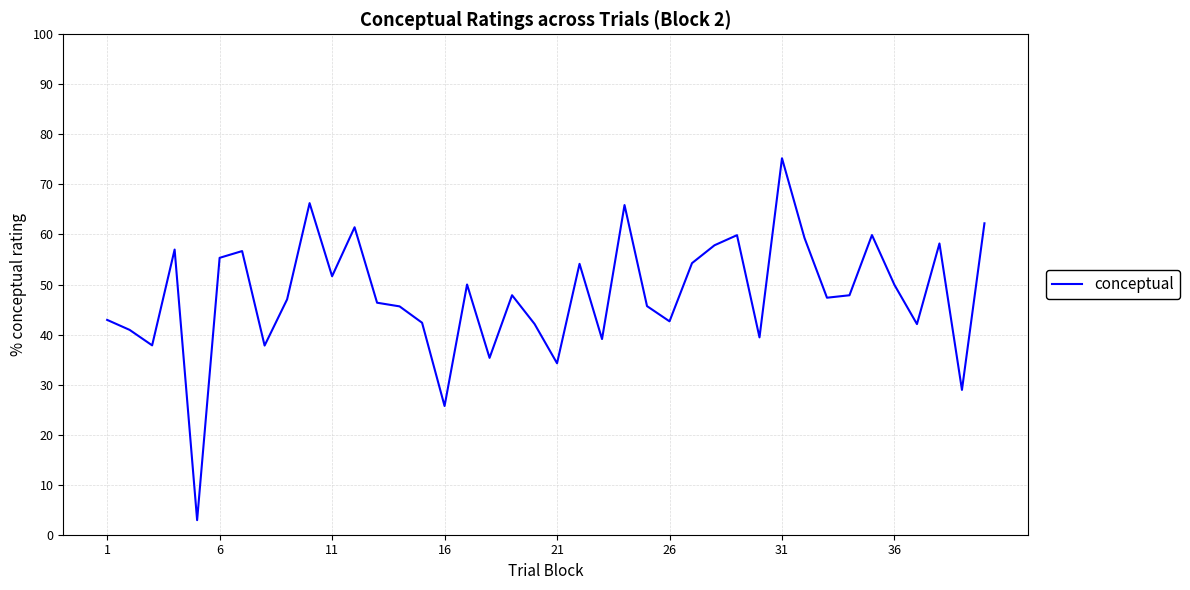

What is the difference between the maximum and minimum values?

72.3